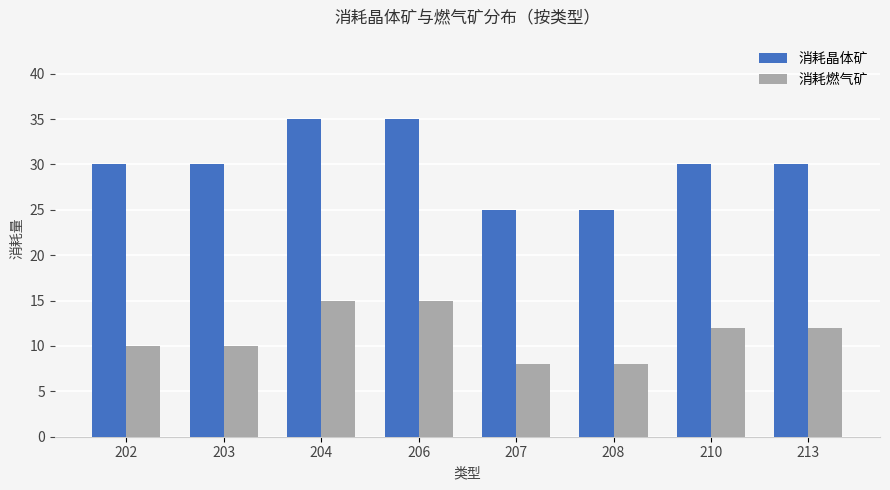

What is the sum of all 消耗晶体矿 values?

240